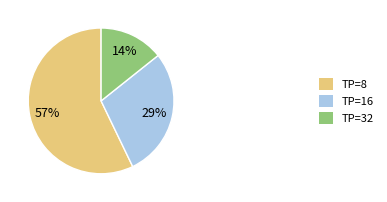

To the nearest percent, what portion does TP=8 represent?

57%